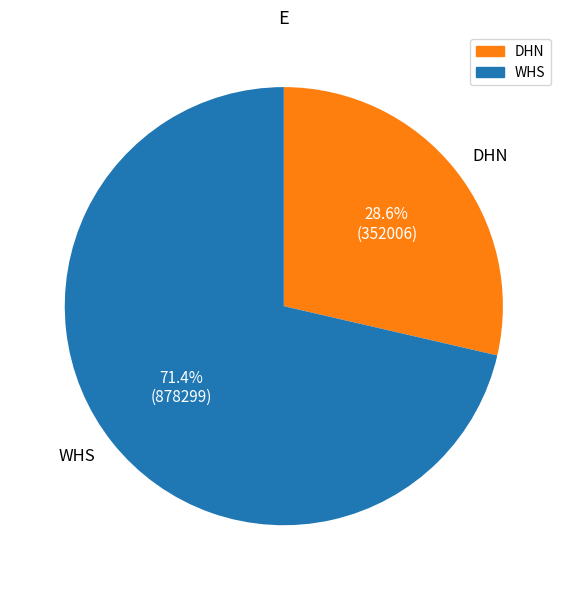

Which has a higher value, DHN or WHS?

WHS